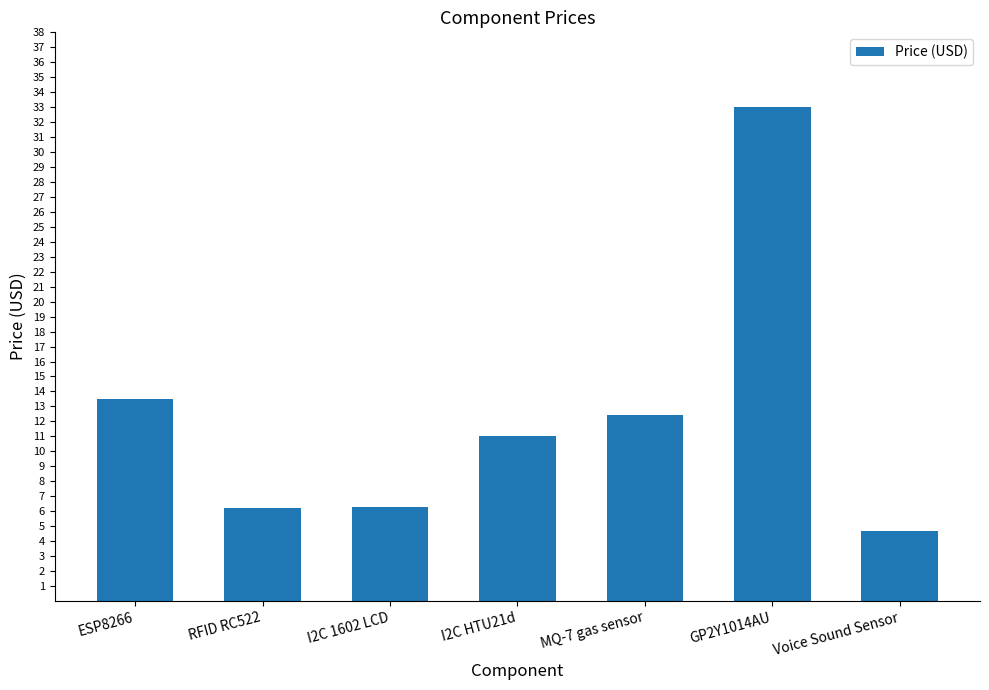

What position from the left is GP2Y1014AU?

6